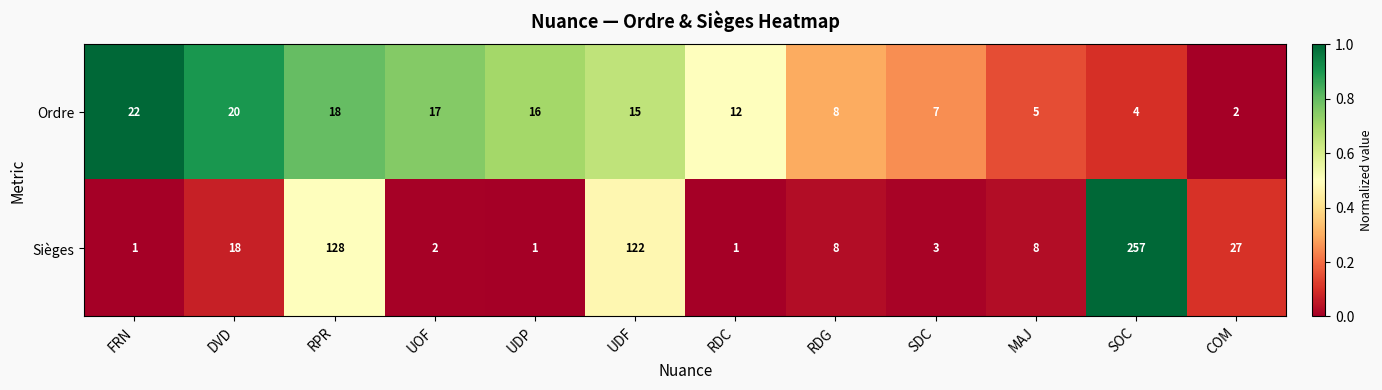

How many distinct data groups are displayed?

2